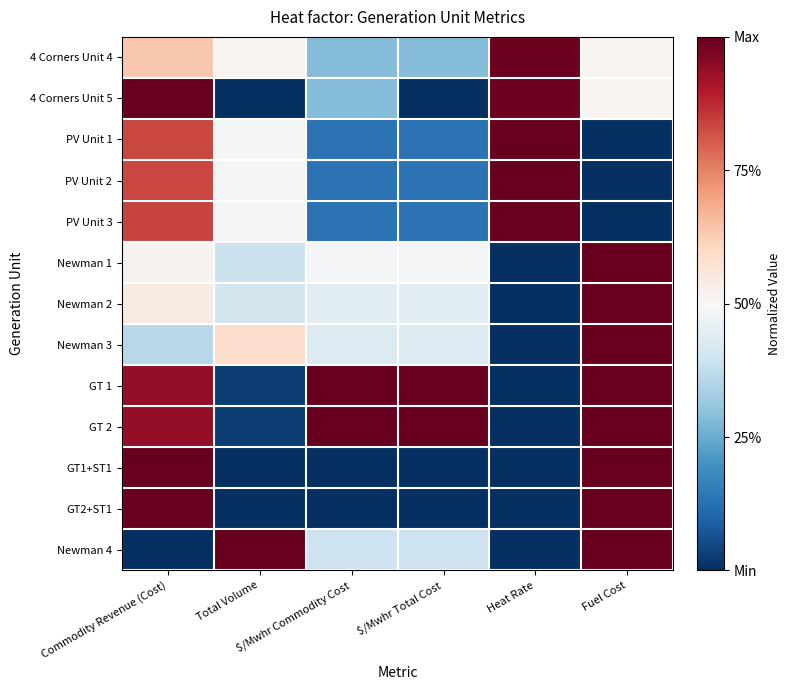

What is the greatest value displayed?

1.0